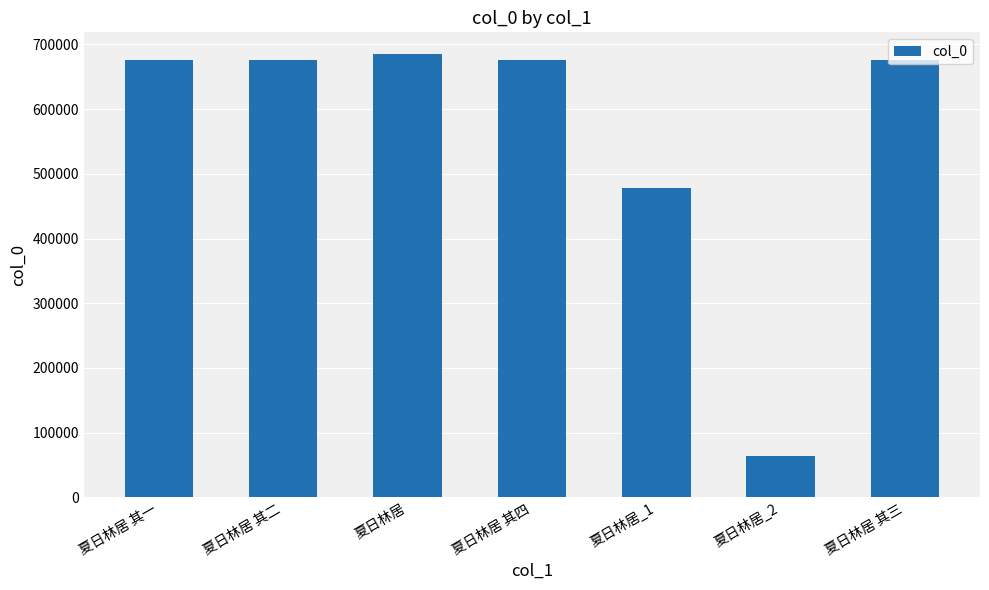

Which has a higher value, 夏日林居 or 夏日林居 其三?

夏日林居